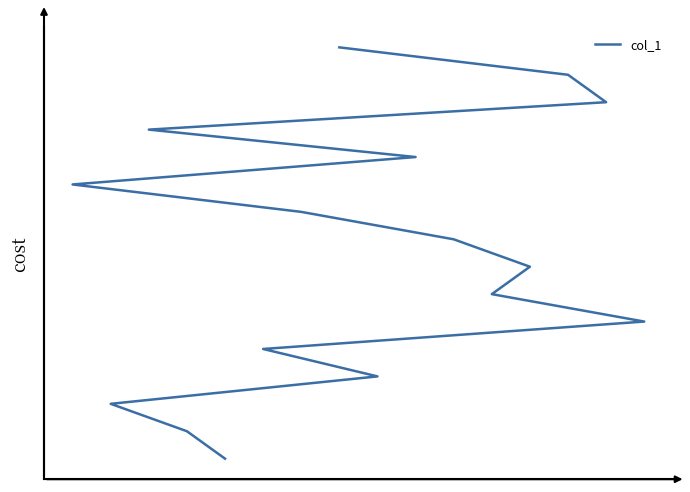

What is the average value?

8